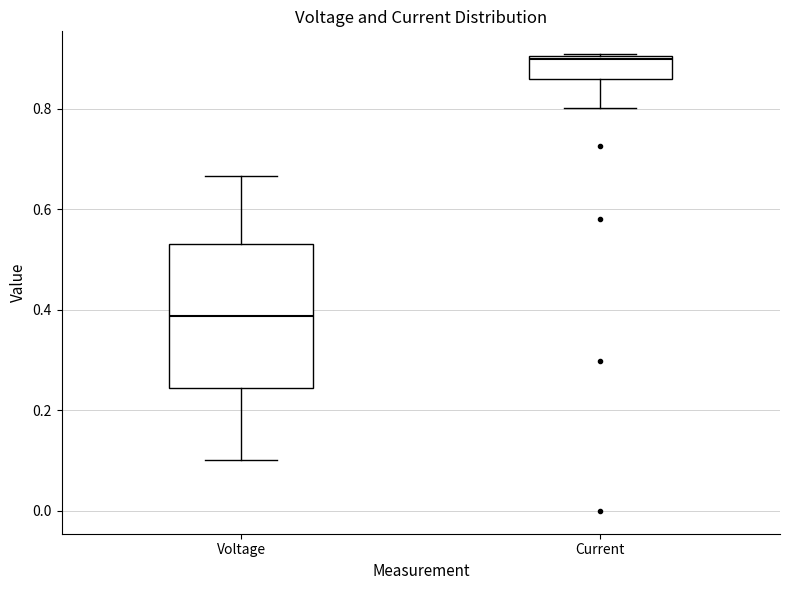

Reading left to right, transcribe this box plot: for each box, give where its median line is, the range the box spans, and where its two whiskers end, as read against the y-axis. The values are not printed on the chart, so give them approximately, as read against the axis.

Voltage: median 0.38, box 0.24 to 0.54, whiskers 0.10 to 0.66
Current: median 0.90 (just below the box's upper edge), box 0.86 to 0.90, whiskers 0.80 to 0.90